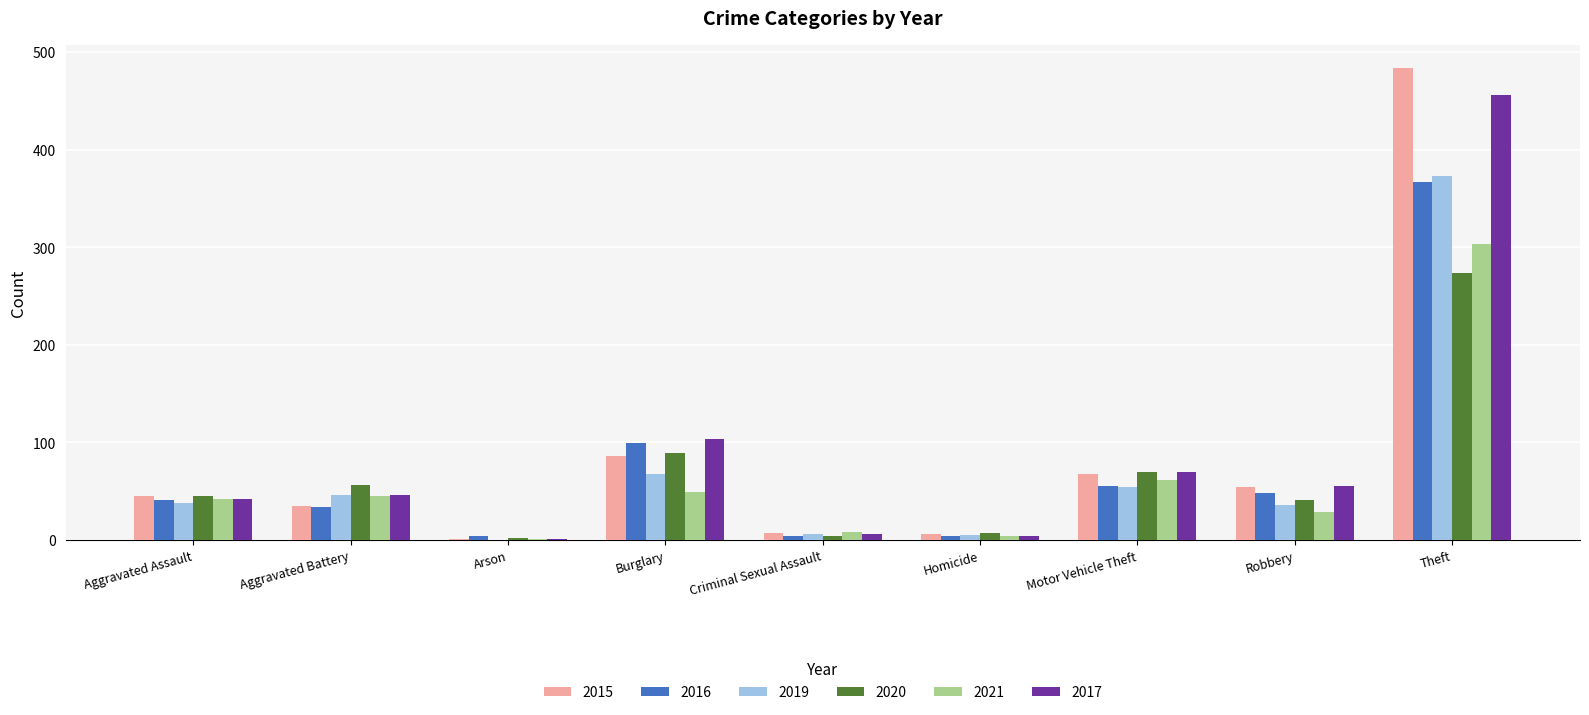

Which series has the widest spread of values?

2015